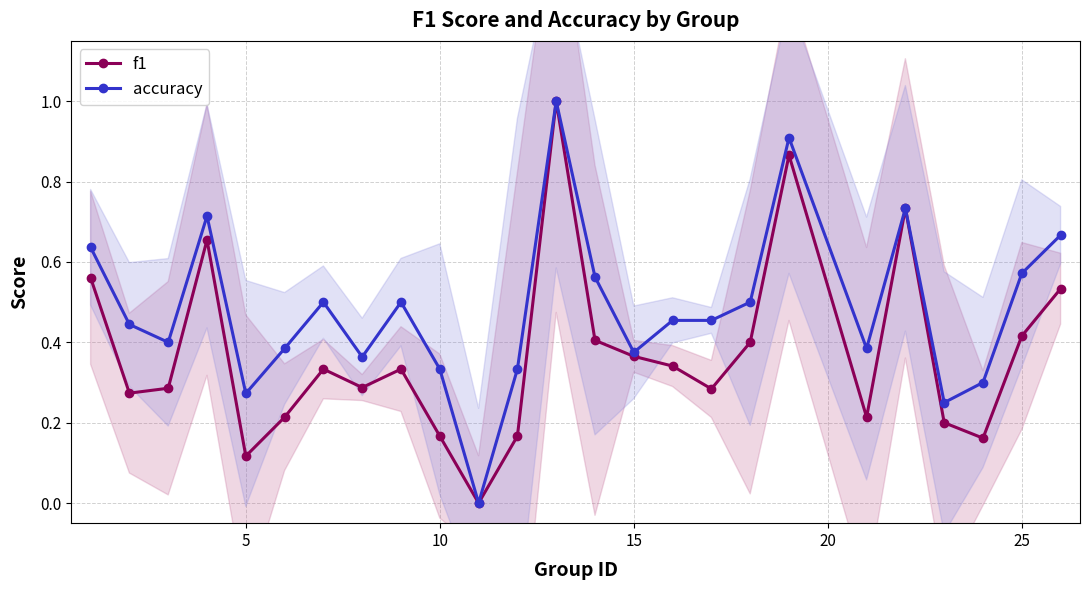

What are all the series names shown in the legend?

f1, accuracy